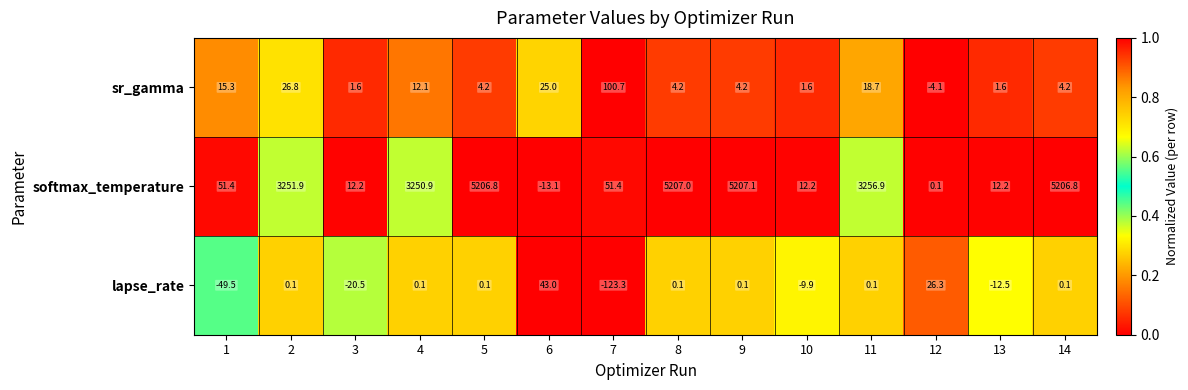

At 8, list the series in order from smallest to largest.

lapse_rate, sr_gamma, softmax_temperature